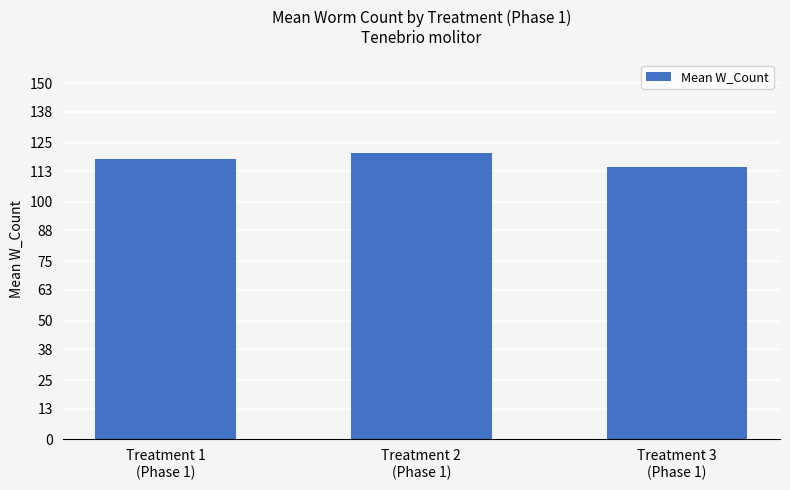

Between Treatment 1
(Phase 1) and Treatment 2
(Phase 1), which is larger?

Treatment 2
(Phase 1)